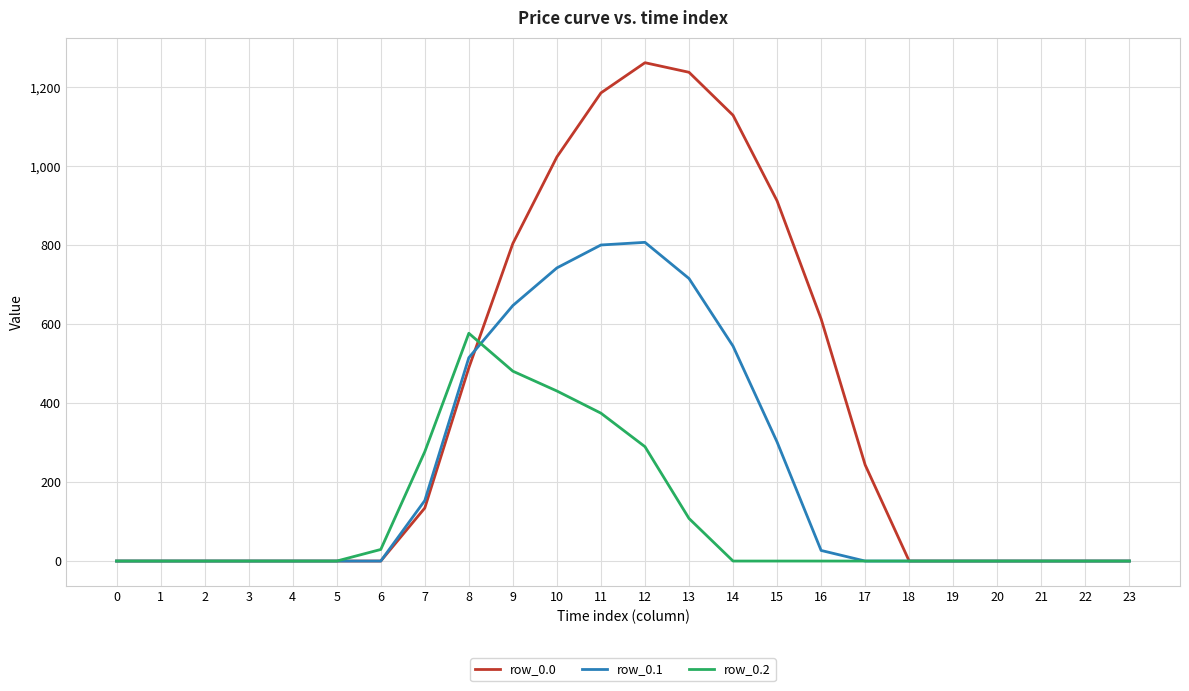

The value of row_0.1 at 20 is 537.5. True or false?

False